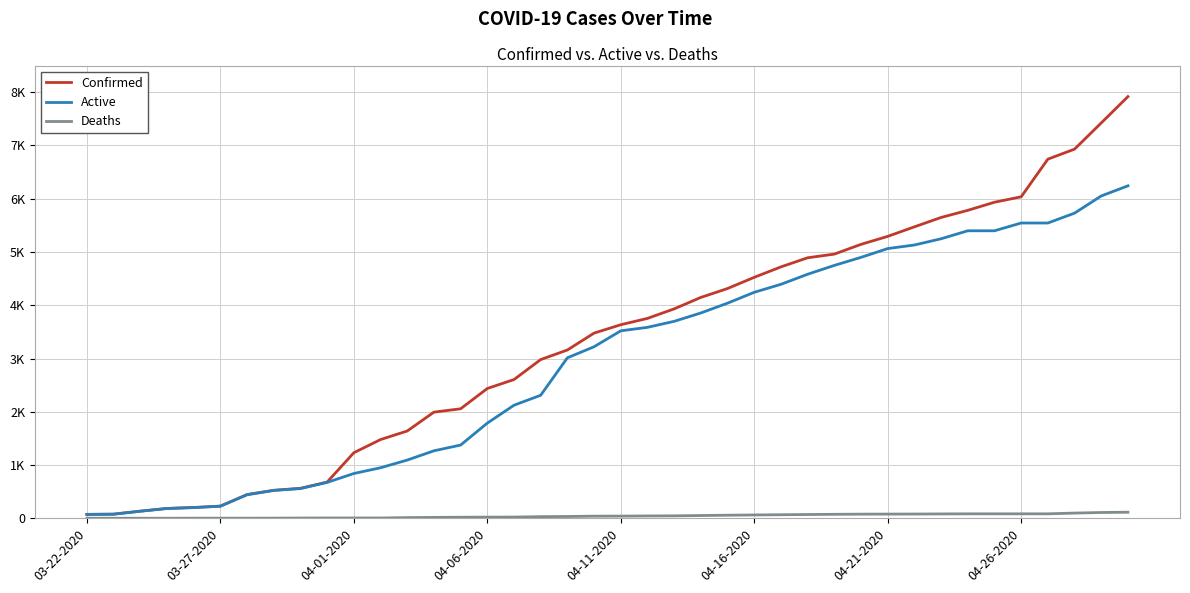

What is the difference between the second highest and minimum values in the Active series?

5979